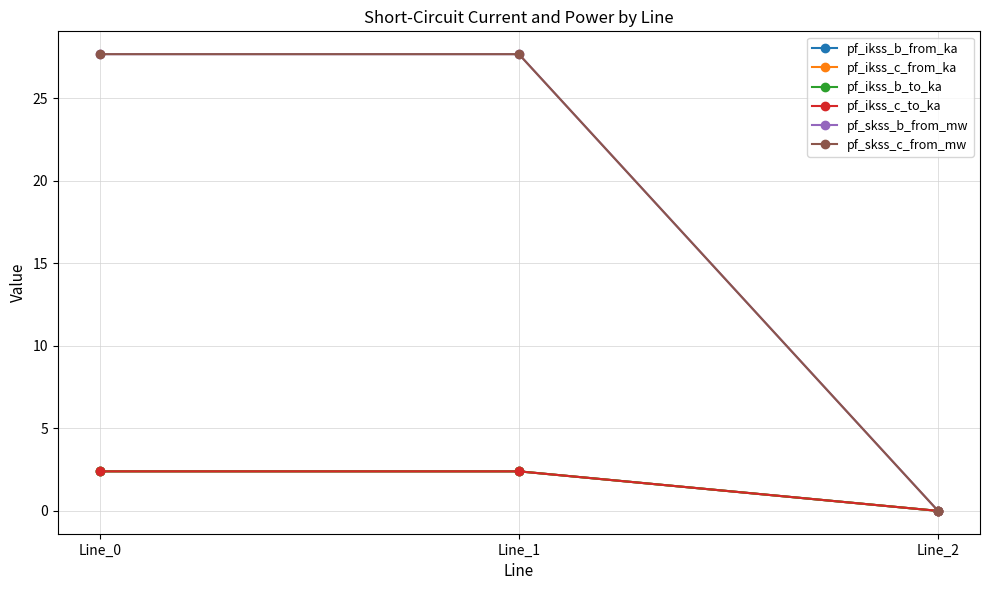

Is this an area chart (filled region under the line)?

No